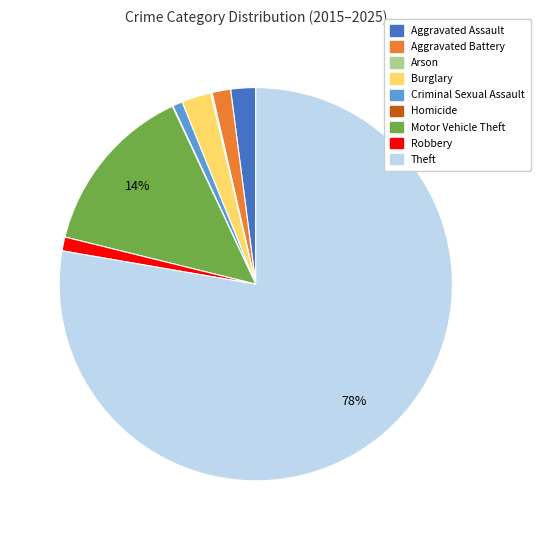

To the nearest percent, what portion does Aggravated Battery represent?

2%